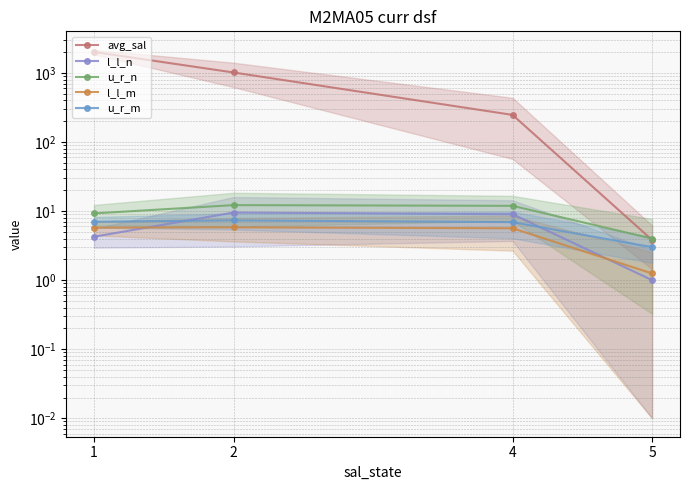

Reading right to left, what are all the values shown in this chart?

avg_sal: 3.8	246.7	1014.5	2009.0
l_l_n: 1.0	9.0	9.5	4.2
u_r_n: 4.0	11.9	12.2	9.2
l_l_m: 1.2	5.6	5.8	5.8
u_r_m: 3.0	6.9	7.3	7.0